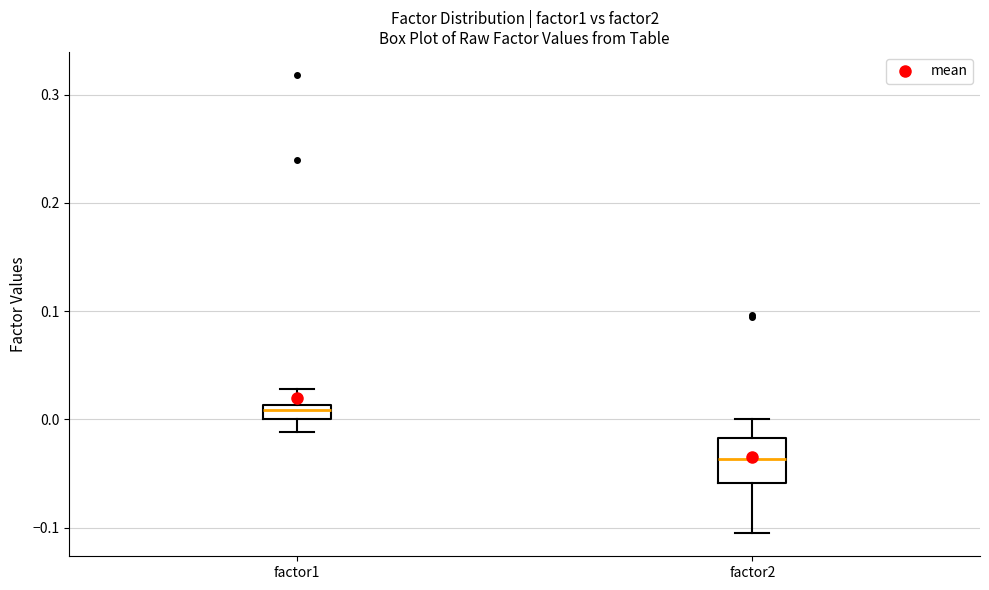

Which box's median line is the lowest?

factor2